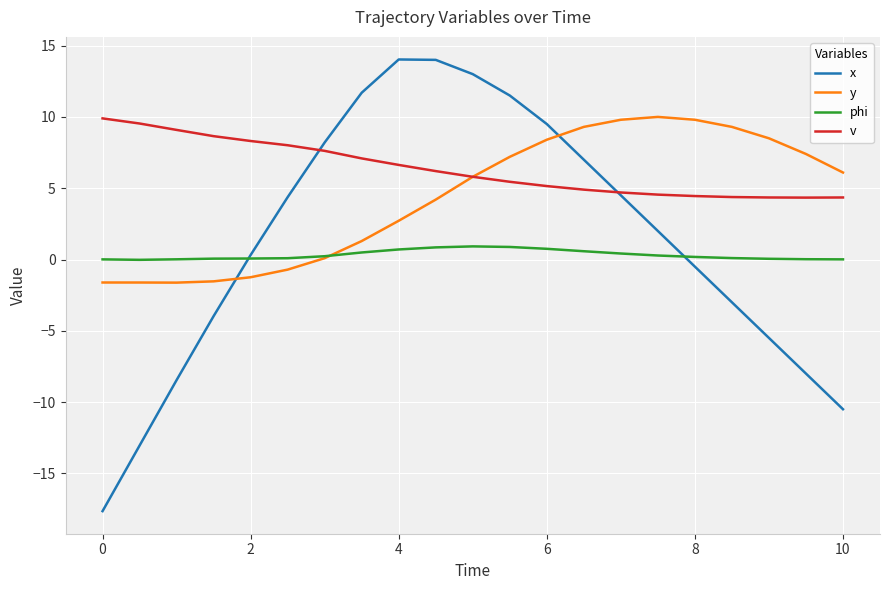

Which series has the largest total across all categories?

v